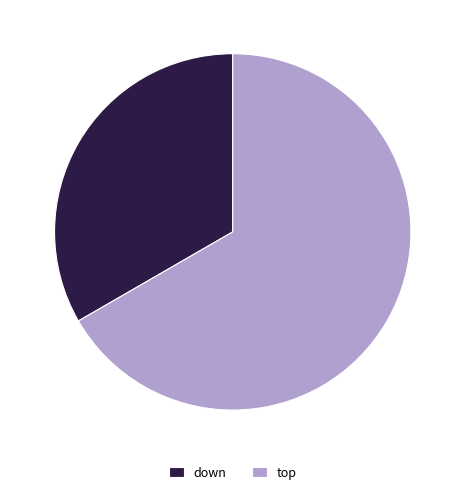

How many segments does this pie chart have?

2